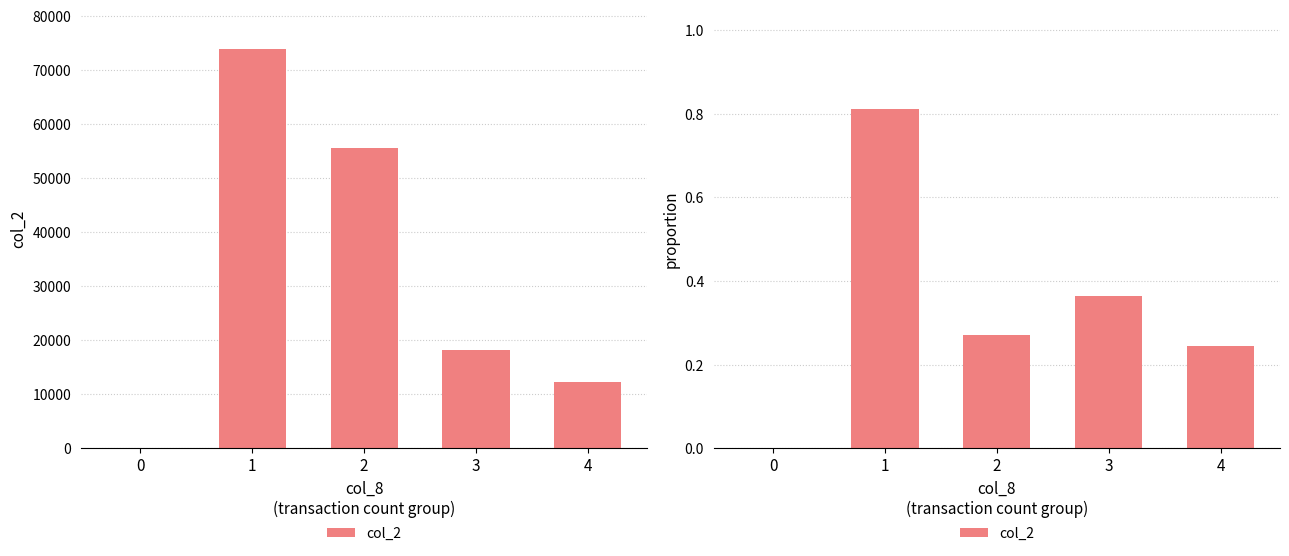

What is the change in value from 2 to 3?

+0.1